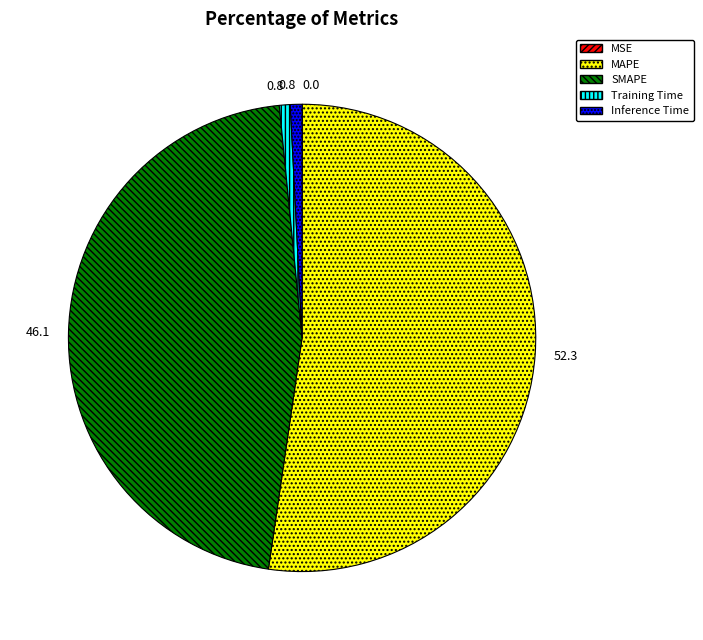

Which category has the biggest portion of the pie?

MAPE